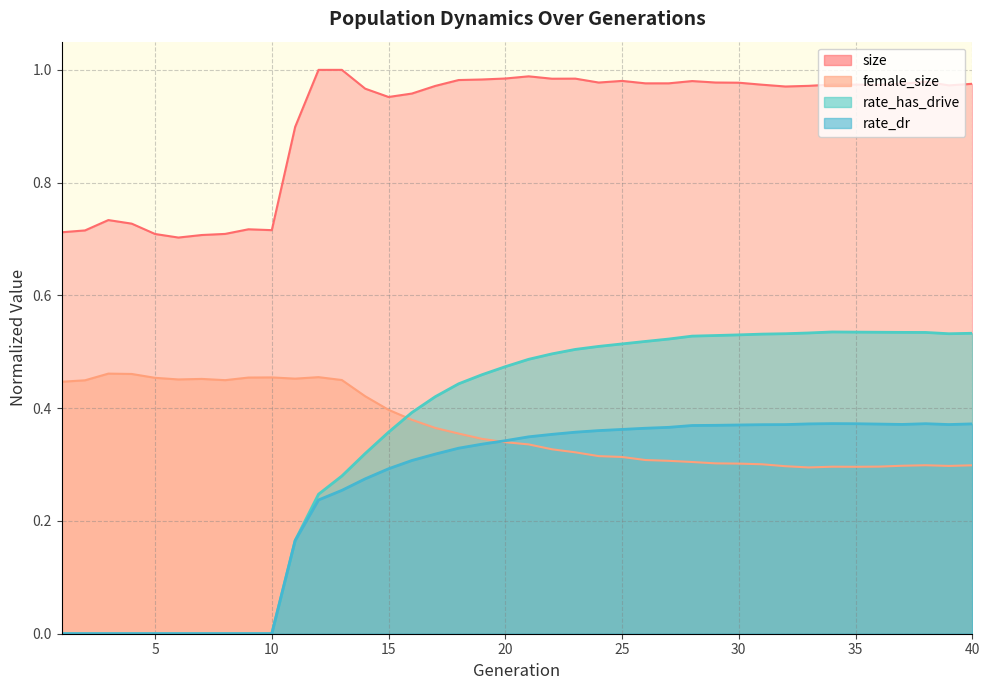

What is the difference between the highest and lowest values at 6?

0.7